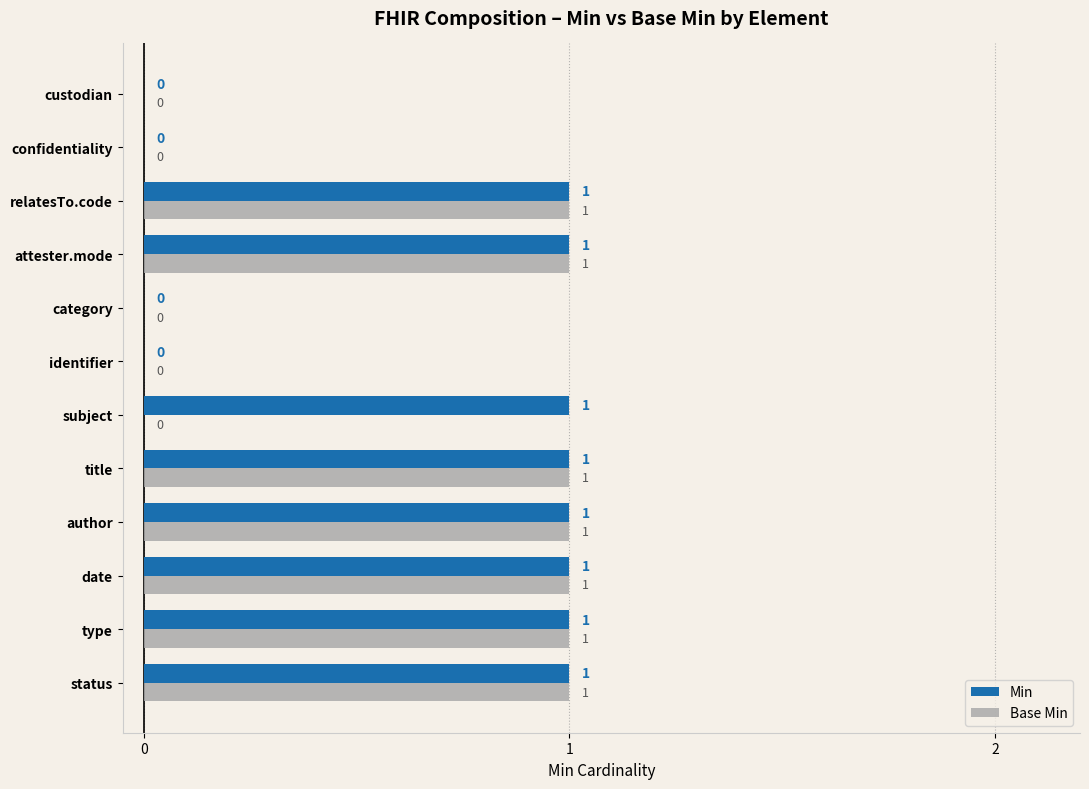

The Base Min series shows 1 at status. True or false?

True